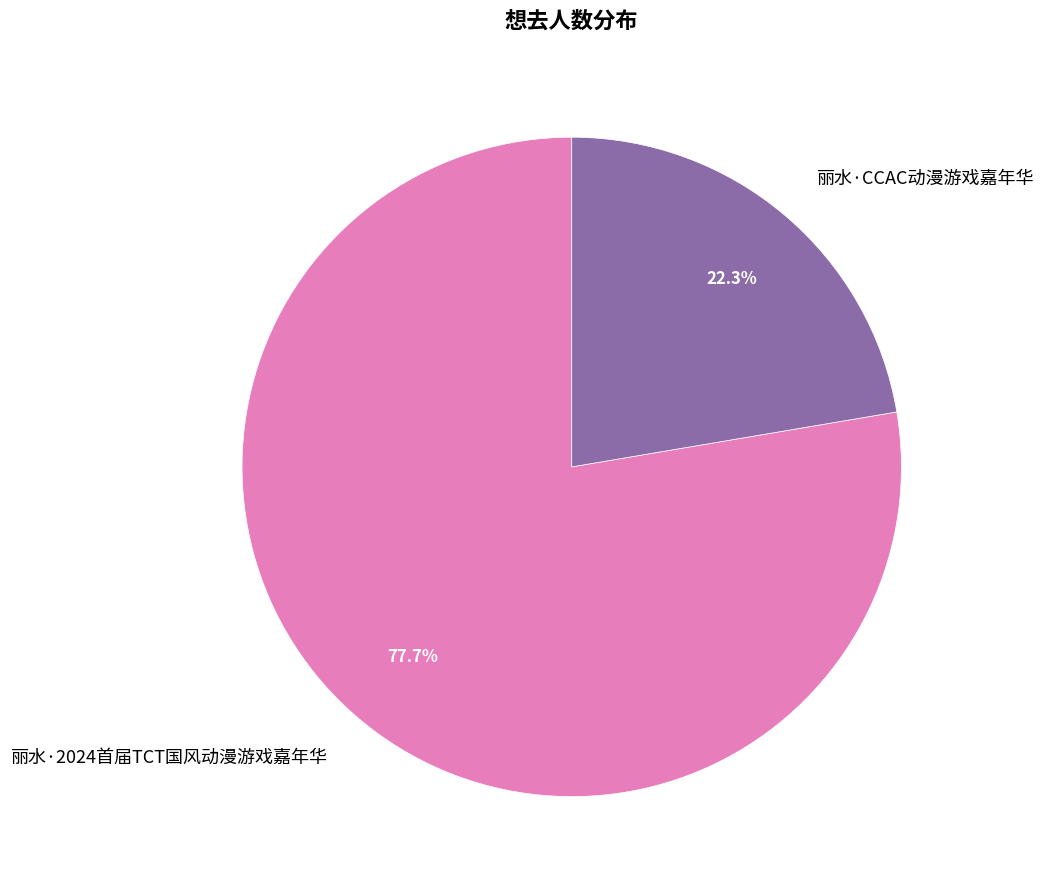

What portion of the pie excludes 丽水·CCAC动漫游戏嘉年华?

77.7%